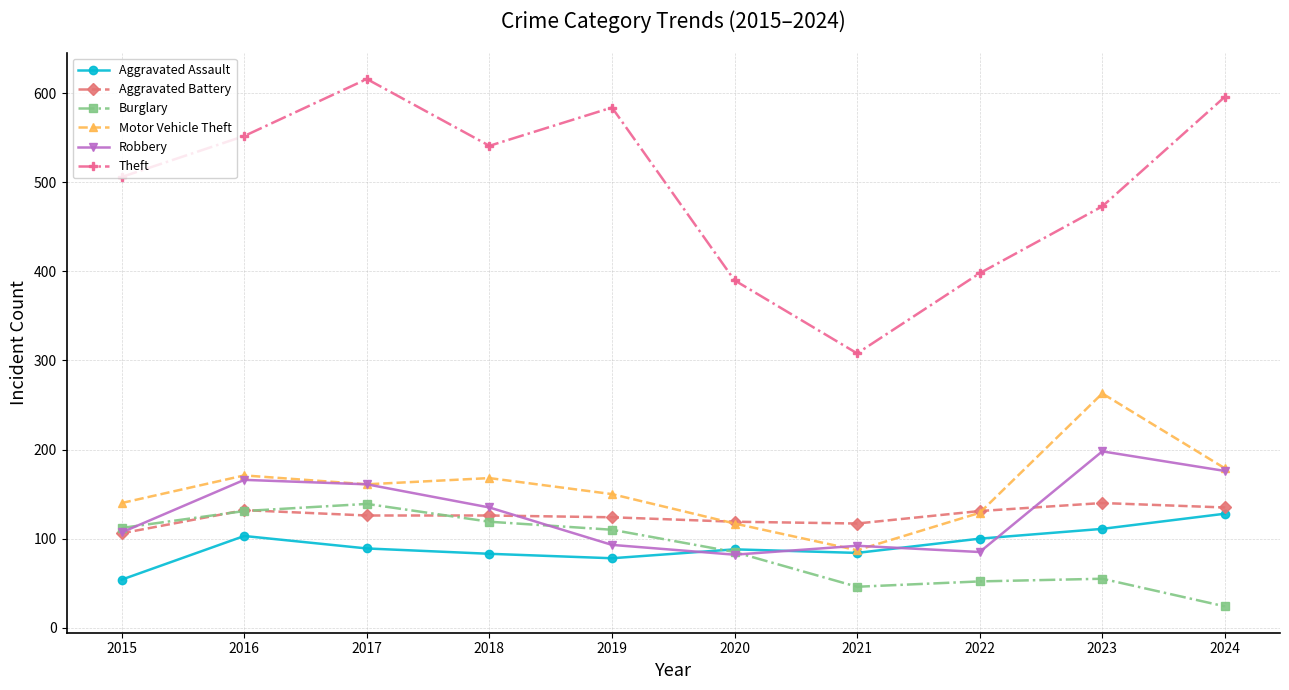

At which category does Theft reach its first local peak?

2017